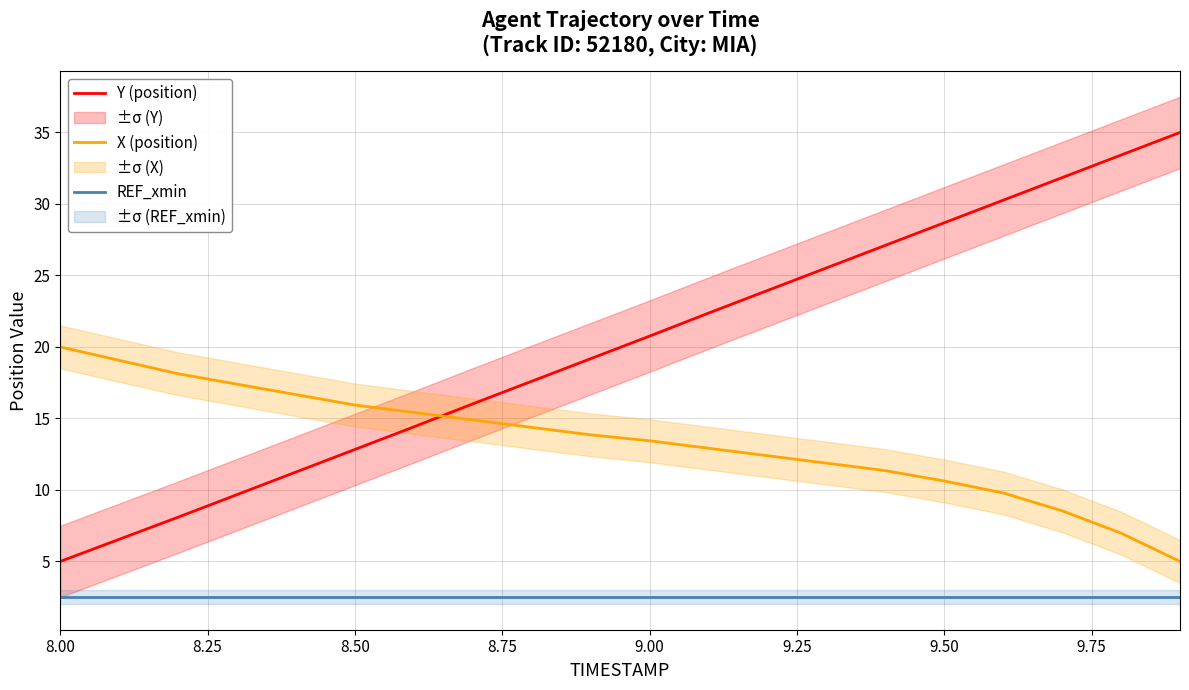

How many values in the X (position) series are below 13?

9